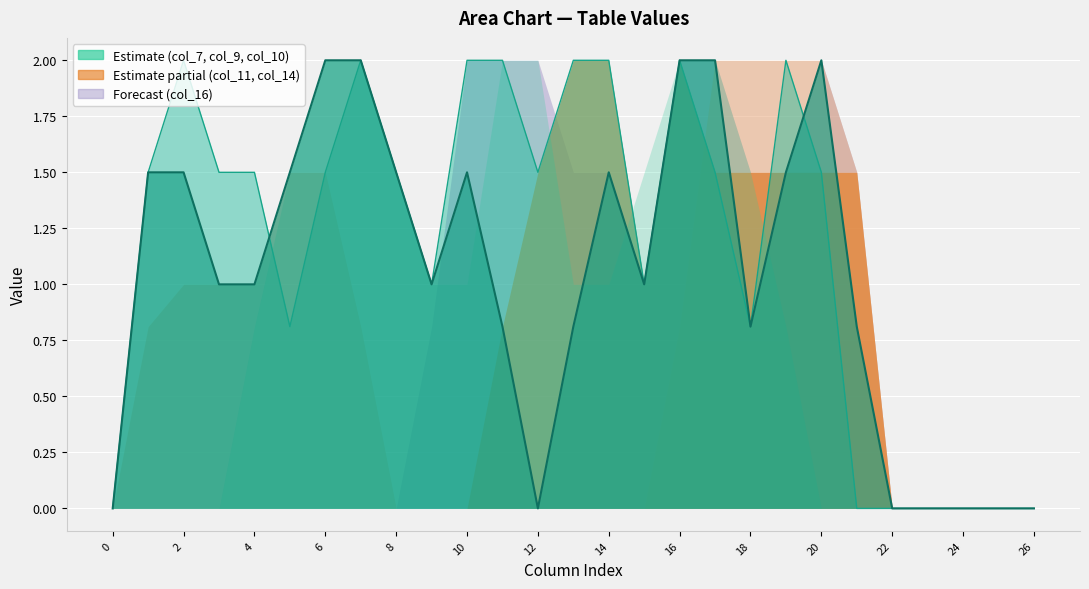

Is it true that col_7 equals 2.0 at 7?

True